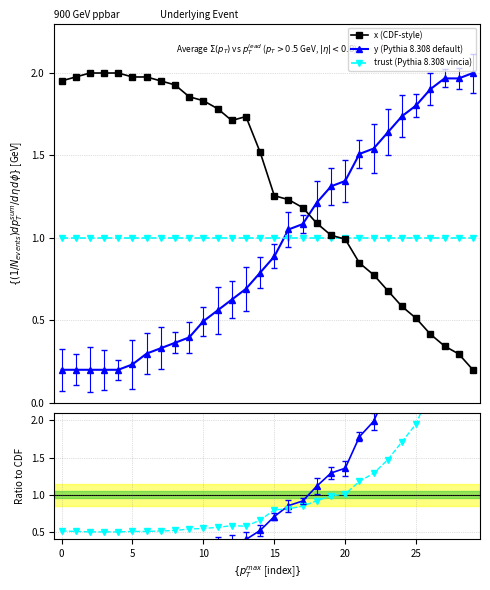

Reading left to right, list all the values displayed in this chart.

x (CDF-style): 2.0	2.0	2.0	2.0	2.0	2.0	2.0	2.0	1.9	1.9	1.8	1.8	1.7	1.7	1.5	1.3	1.2	1.2	1.1	1.0	1.0	0.8	0.8	0.7	0.6	0.5	0.4	0.3	0.3	0.2
y (Pythia 8.308 default): 0.2	0.2	0.2	0.2	0.2	0.2	0.3	0.3	0.4	0.4	0.5	0.6	0.6	0.7	0.8	0.9	1.1	1.1	1.2	1.3	1.3	1.5	1.5	1.6	1.7	1.8	1.9	2.0	2.0	2.0
trust (Pythia 8.308 vincia): 1.0	1.0	1.0	1.0	1.0	1.0	1.0	1.0	1.0	1.0	1.0	1.0	1.0	1.0	1.0	1.0	1.0	1.0	1.0	1.0	1.0	1.0	1.0	1.0	1.0	1.0	1.0	1.0	1.0	1.0
y / x: 0.1	0.1	0.1	0.1	0.1	0.1	0.2	0.2	0.2	0.2	0.3	0.3	0.4	0.4	0.5	0.7	0.9	0.9	1.1	1.3	1.4	1.8	2.0	2.4	3.0	3.5	4.6	5.7	6.6	10.0
trust / x: 0.5	0.5	0.5	0.5	0.5	0.5	0.5	0.5	0.5	0.5	0.5	0.6	0.6	0.6	0.7	0.8	0.8	0.8	0.9	1.0	1.0	1.2	1.3	1.5	1.7	2.0	2.4	2.9	3.4	5.0